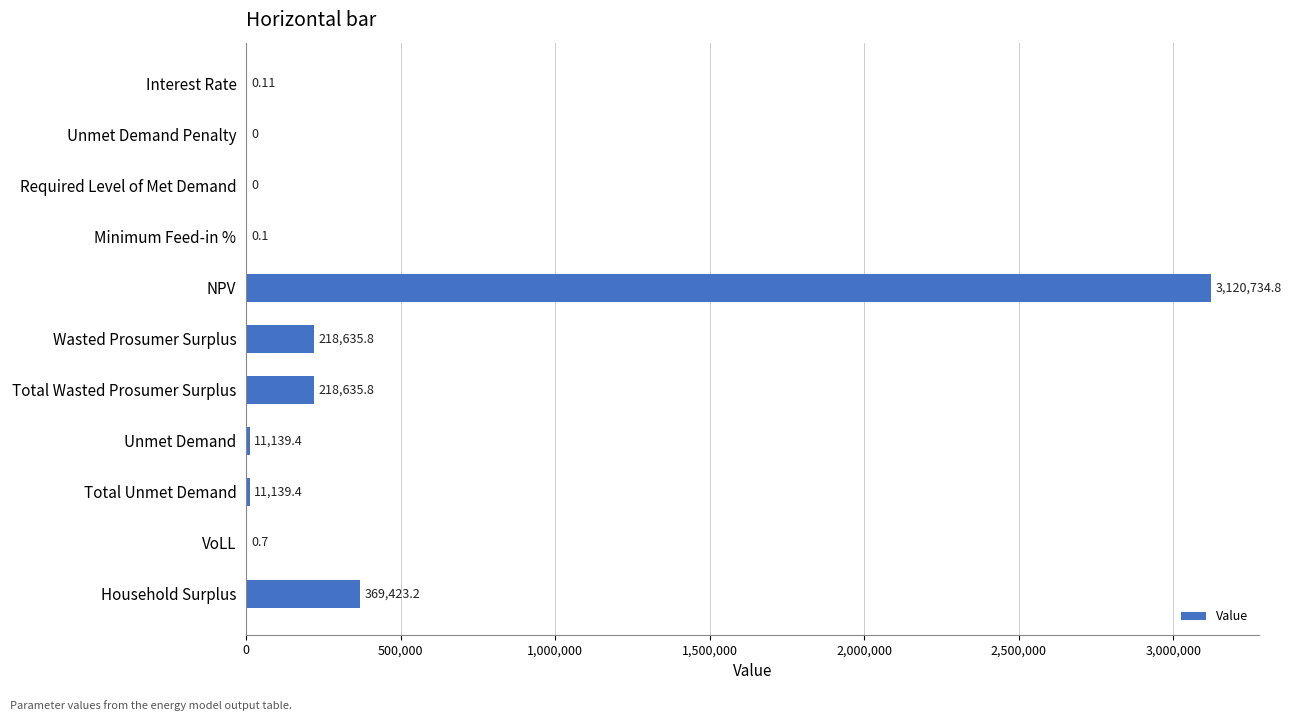

Which label corresponds to the largest value in the chart?

NPV